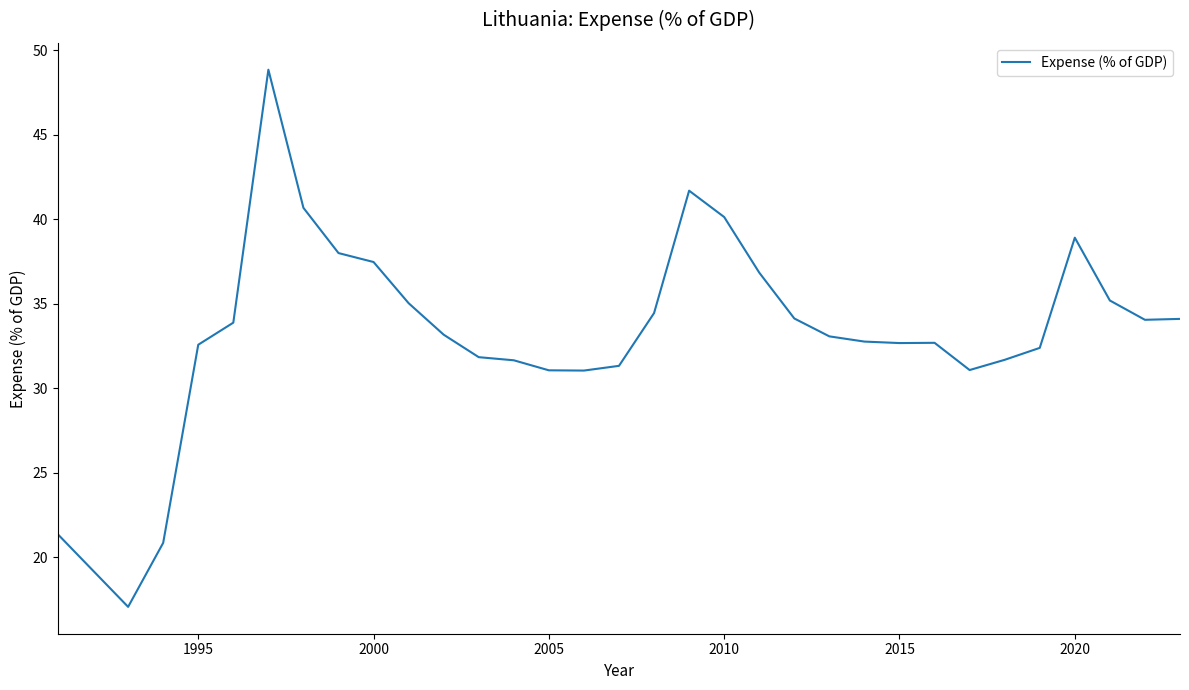

What is the maximum value shown in the chart?

48.9